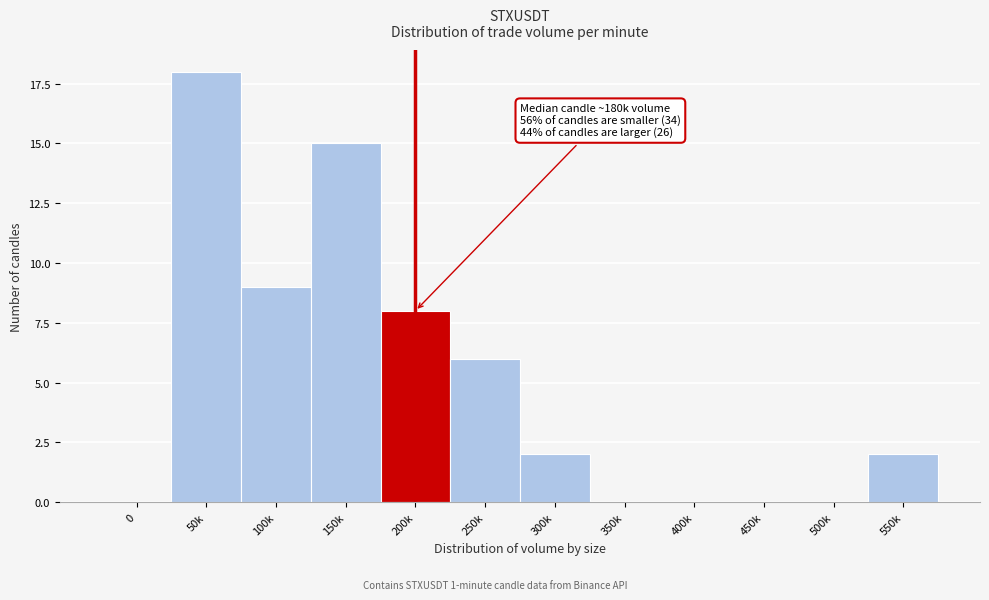

Reading left to right, what are all the values shown in this chart?

0=0	50k=18	100k=9	150k=15	200k=8	250k=6	300k=2	350k=0	400k=0	450k=0	500k=0	550k=2